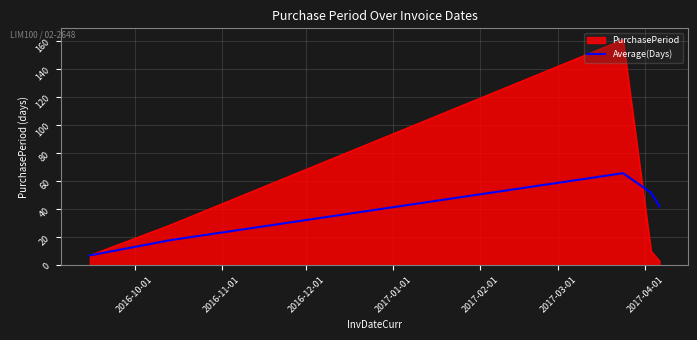

How many distinct data groups are displayed?

2